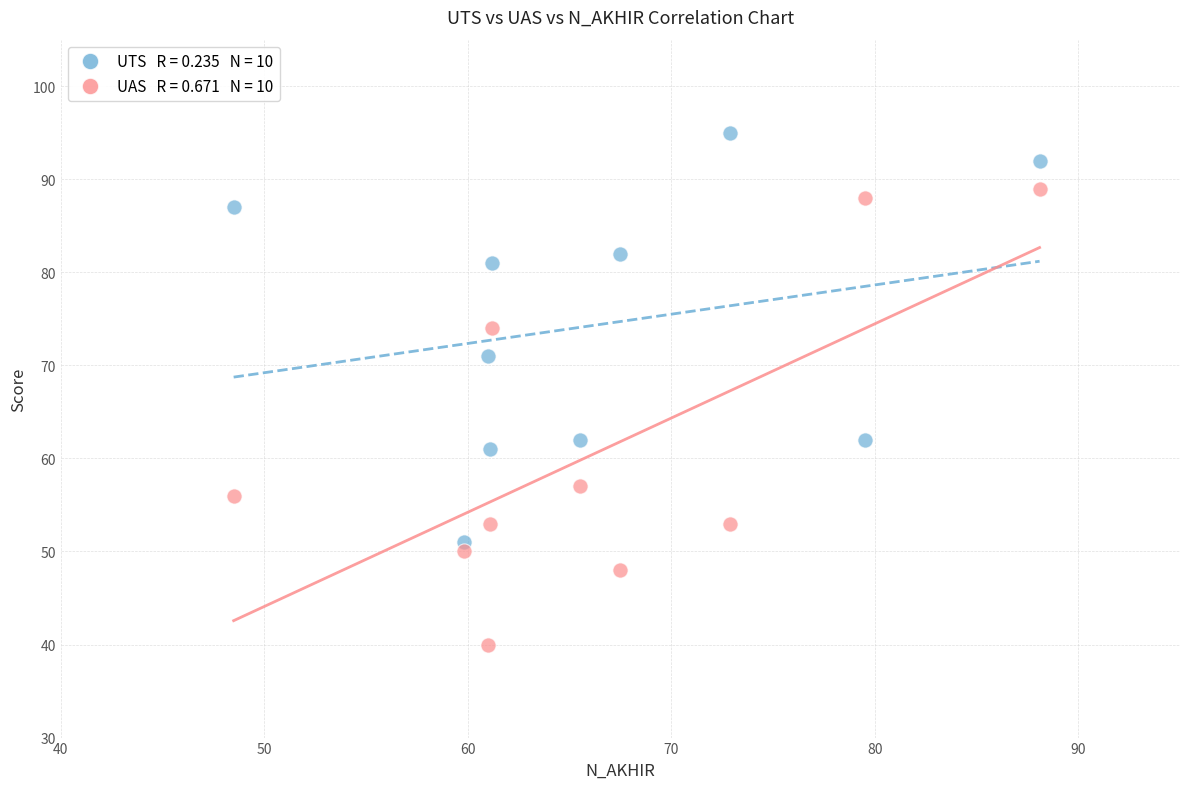

Across all data points, what is the range of Y values (max minus min)?

55